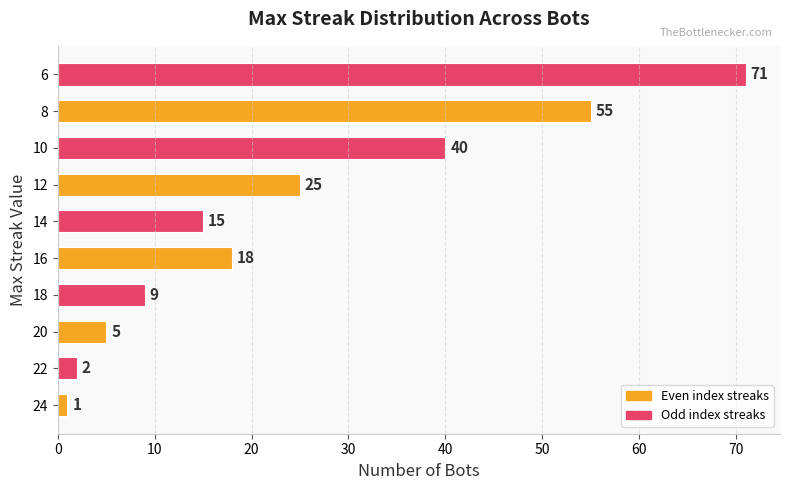

Read the value at 14, to the nearest 5.

15